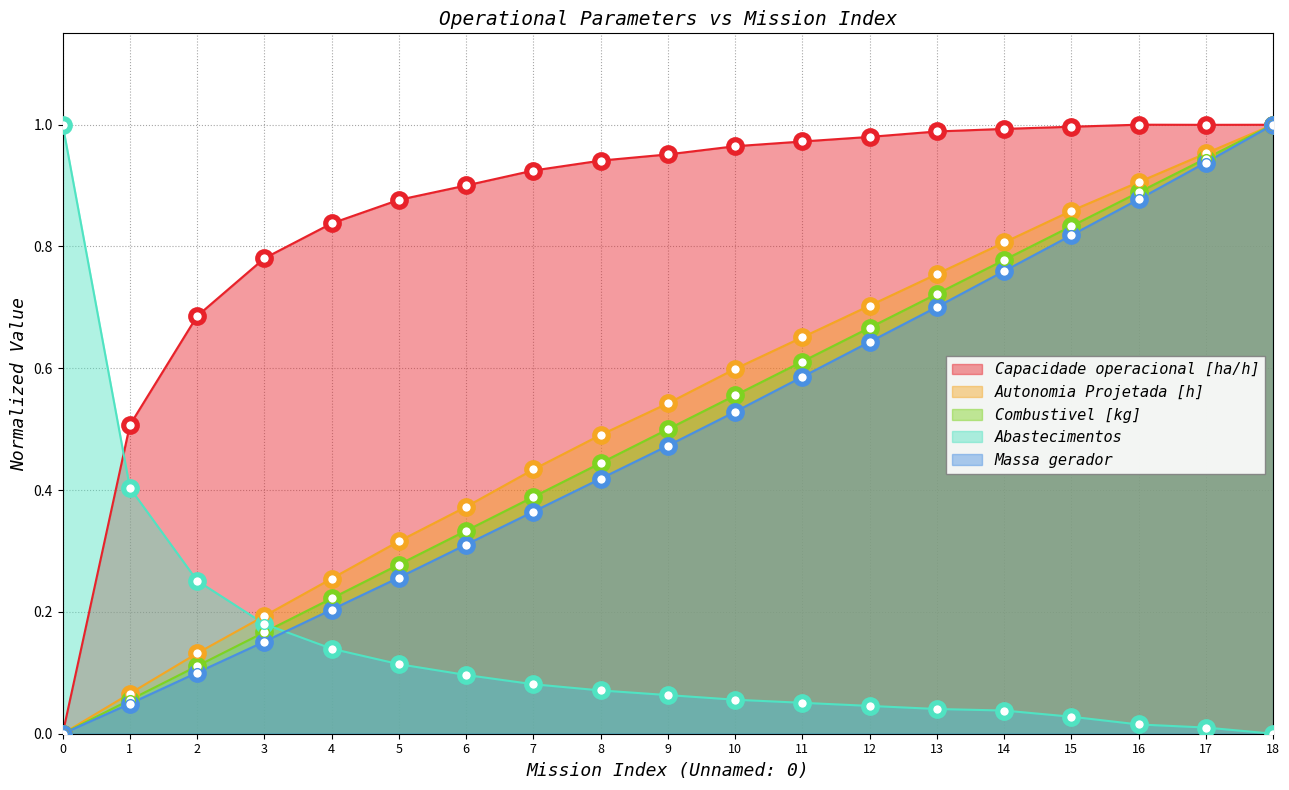

Reading left to right, extract all data points from this chart.

Capacidade operacional [ha/h]: 0=0.0	1=0.5	2=0.7	3=0.8	4=0.8	5=0.9	6=0.9	7=0.9	8=0.9	9=1.0	10=1.0	11=1.0	12=1.0	13=1.0	14=1.0	15=1.0	16=1.0	17=1.0	18=1.0
Autonomia Projetada [h]: 0=0.0	1=0.1	2=0.1	3=0.2	4=0.3	5=0.3	6=0.4	7=0.4	8=0.5	9=0.5	10=0.6	11=0.7	12=0.7	13=0.8	14=0.8	15=0.9	16=0.9	17=1.0	18=1.0
Combustivel [kg]: 0=0.0	1=0.1	2=0.1	3=0.2	4=0.2	5=0.3	6=0.3	7=0.4	8=0.4	9=0.5	10=0.6	11=0.6	12=0.7	13=0.7	14=0.8	15=0.8	16=0.9	17=0.9	18=1.0
Abastecimentos: 0=1.0	1=0.4	2=0.3	3=0.2	4=0.1	5=0.1	6=0.1	7=0.1	8=0.1	9=0.1	10=0.1	11=0.1	12=0.0	13=0.0	14=0.0	15=0.0	16=0.0	17=0.0	18=0.0
Massa gerador: 0=0.0	1=0.0	2=0.1	3=0.2	4=0.2	5=0.3	6=0.3	7=0.4	8=0.4	9=0.5	10=0.5	11=0.6	12=0.6	13=0.7	14=0.8	15=0.8	16=0.9	17=0.9	18=1.0